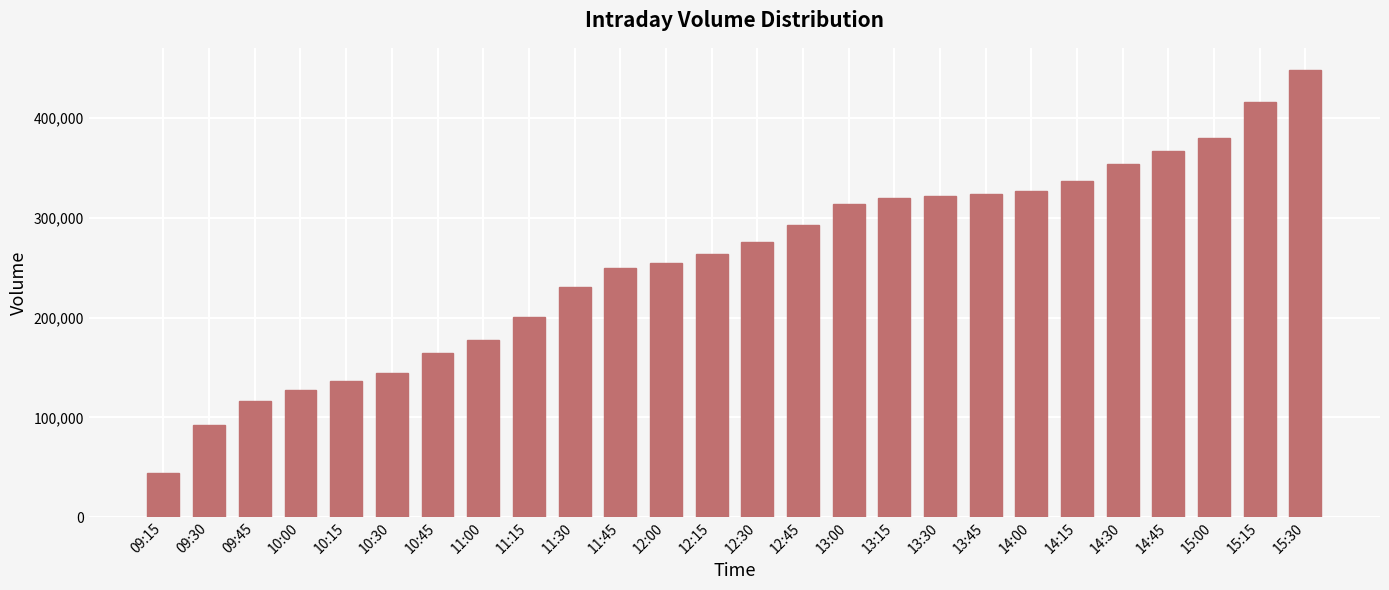

What is the change in value from 10:45 to 13:00?

+149332